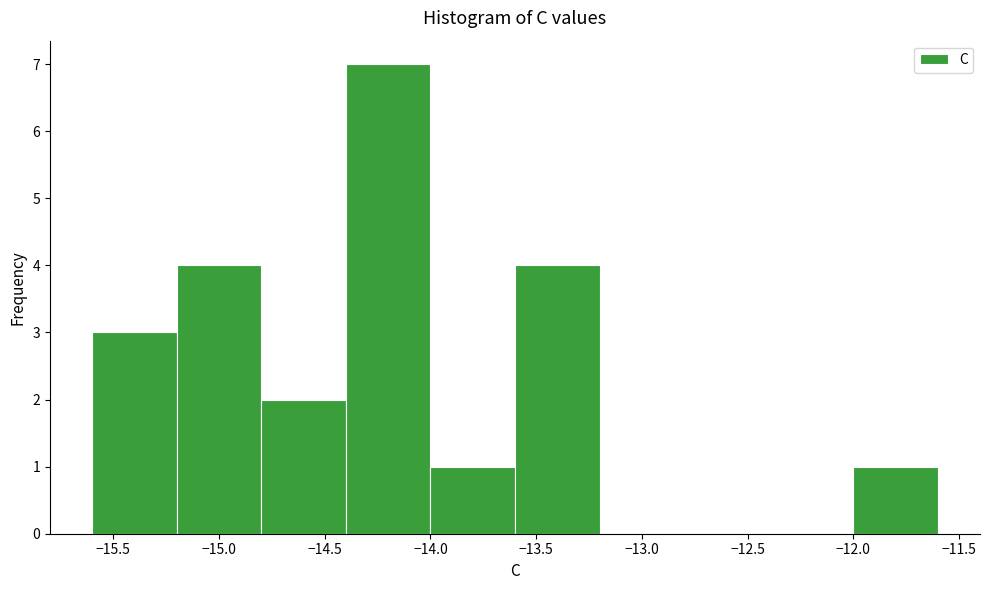

How tall is the bar that spans -15.2 to -14.8 on the x-axis? The values are not printed on the chart, so give them approximately, as read against the axis.

4